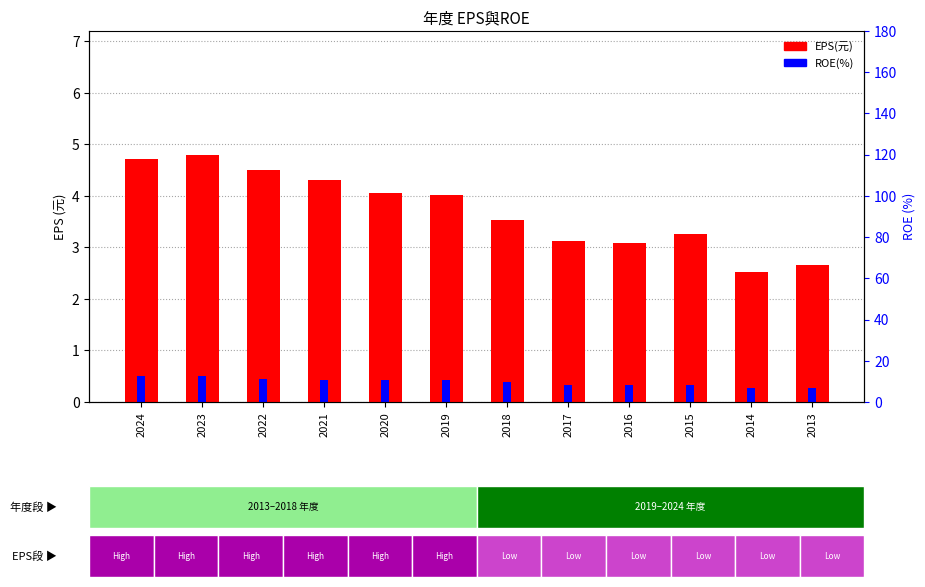

Reading right to left, what are all the values shown in this chart?

EPS(元): 2013=2.7	2014=2.5	2015=3.3	2016=3.1	2017=3.1	2018=3.5	2019=4.0	2020=4.1	2021=4.3	2022=4.5	2023=4.8	2024=4.7
ROE(%): 2013=0.3	2014=0.3	2015=0.3	2016=0.3	2017=0.3	2018=0.4	2019=0.4	2020=0.4	2021=0.4	2022=0.5	2023=0.5	2024=0.5